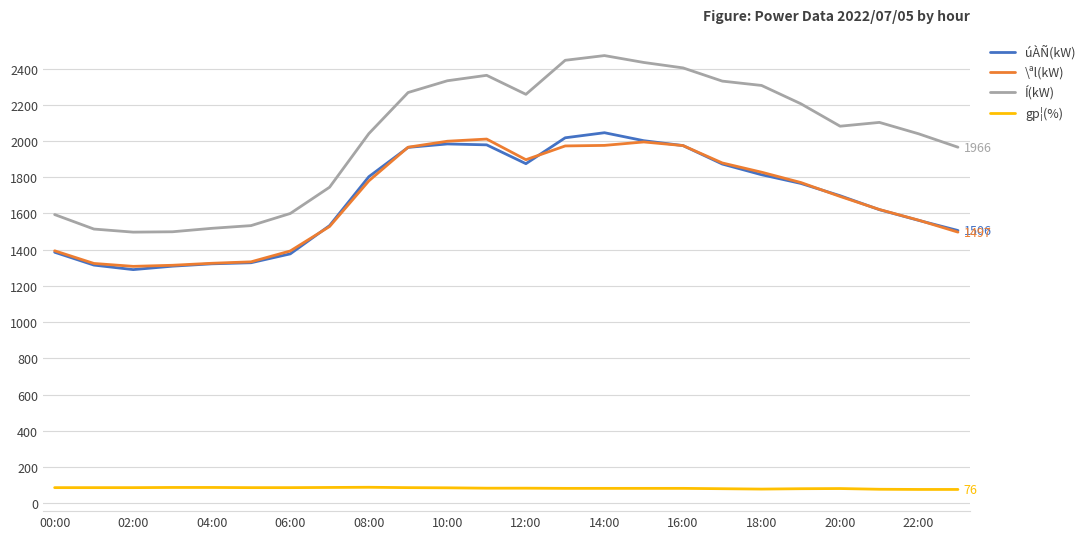

What is the average value of the Í(kW) series?

2023